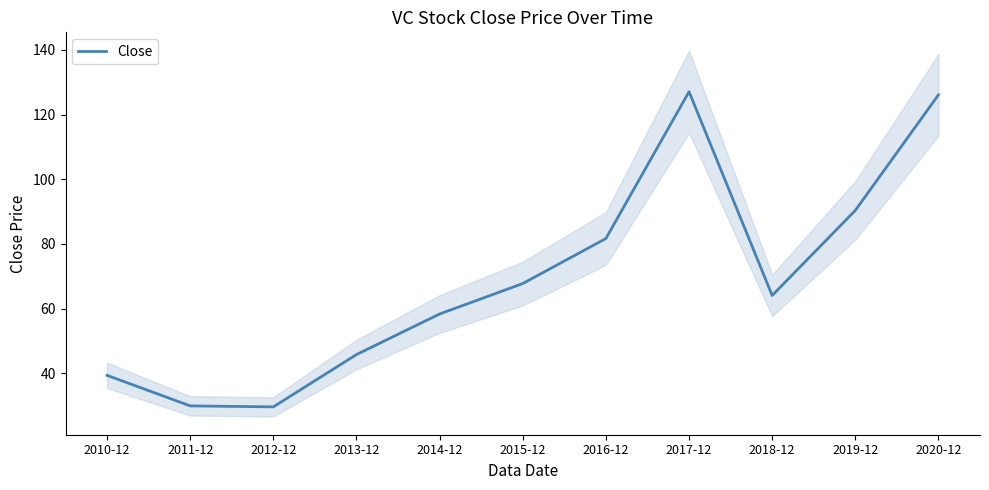

Between 2013-12 and 2011-12, which is larger?

2013-12